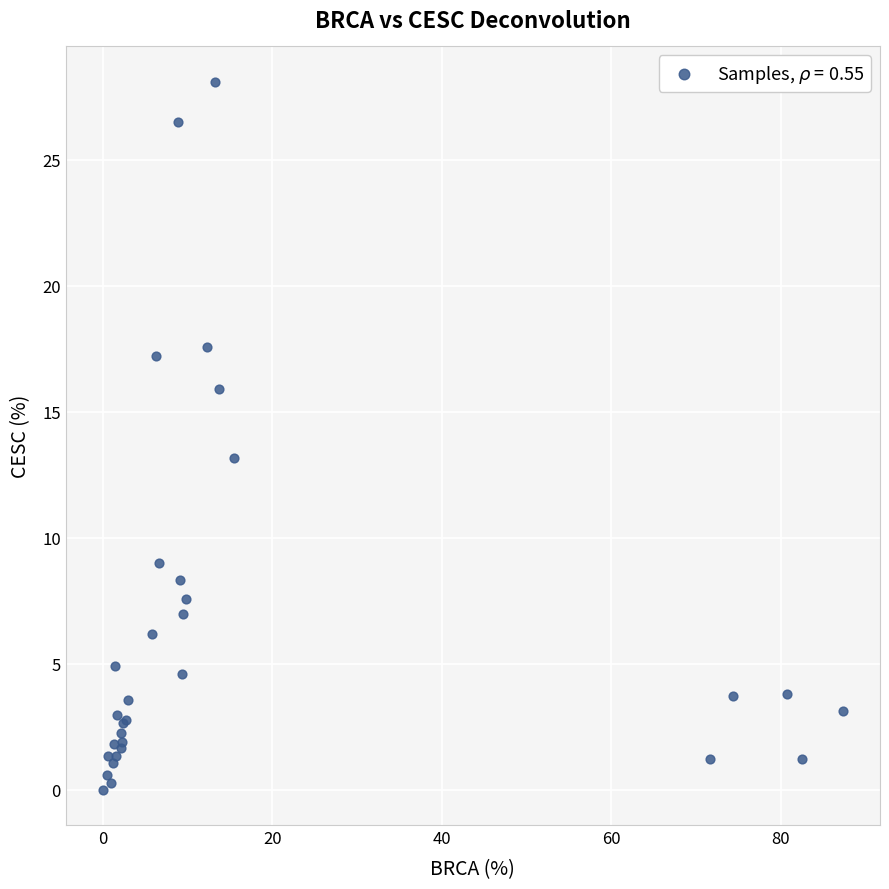

What Y value in the scatter plot is closest to 14?

13.2